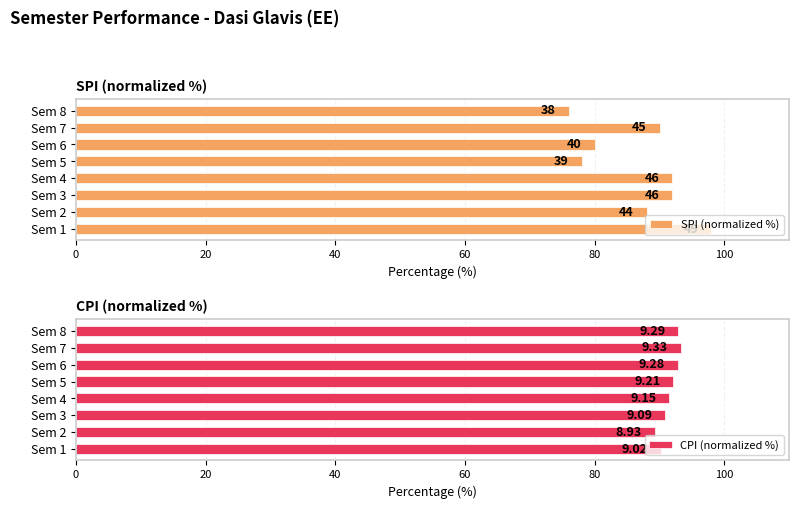

Is the value of CPI (normalized %) at Sem 4 greater than the value of SPI (normalized %) at Sem 8?

Yes